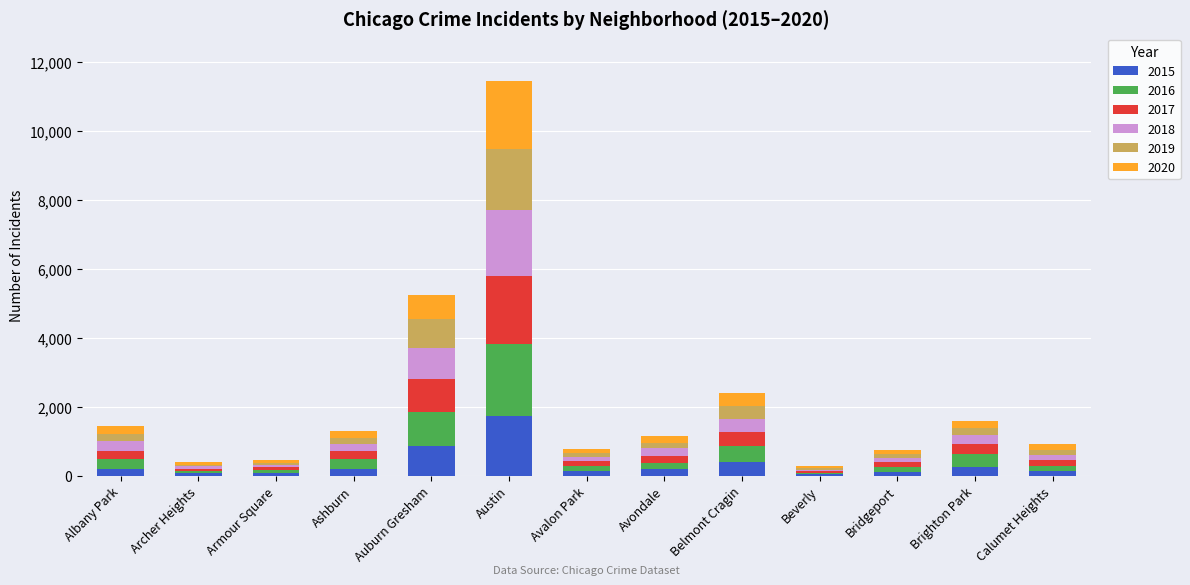

At which category is the sum across all series the highest?

Austin